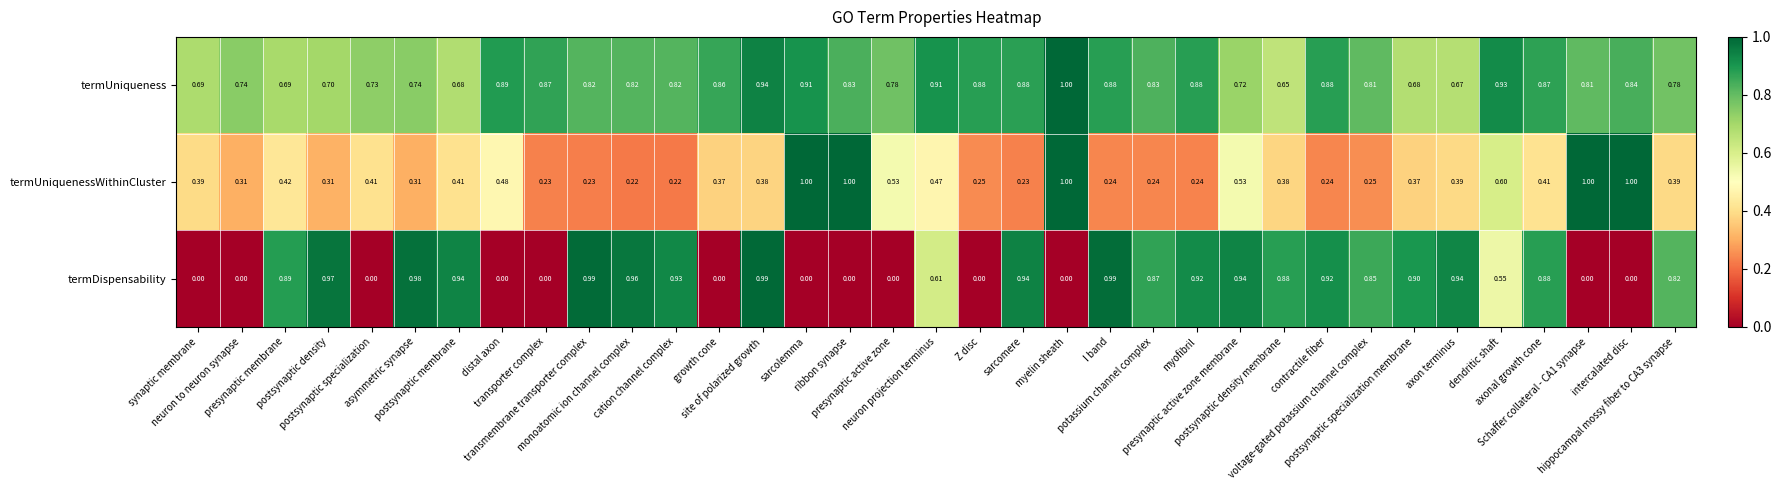

Which series has the widest spread of values?

termDispensability